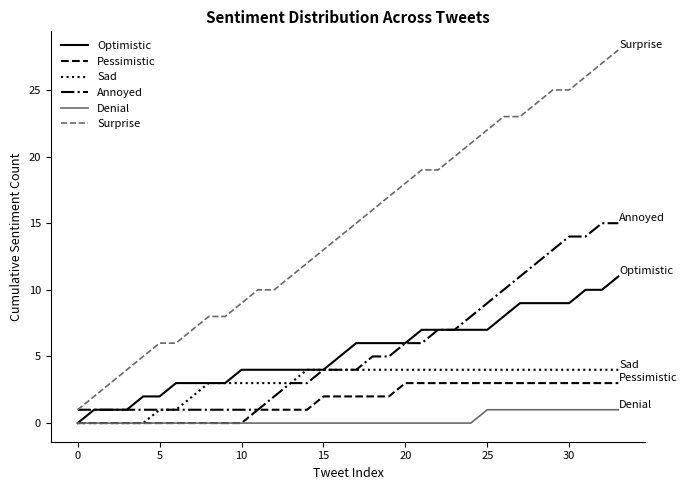

How many lines are shown in the chart?

6